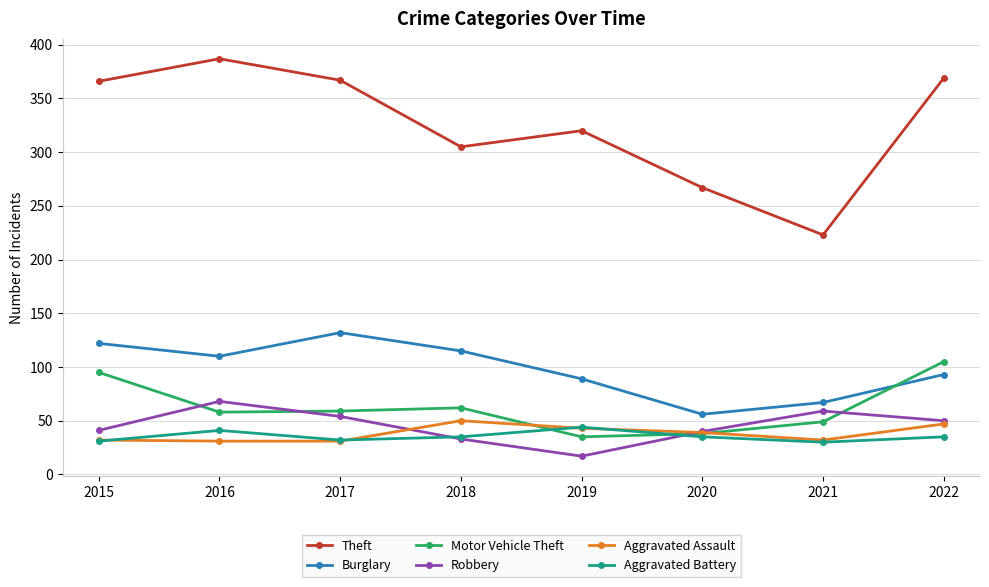

Between which two adjacent categories do Aggravated Assault and Robbery first intersect?

2017 and 2018